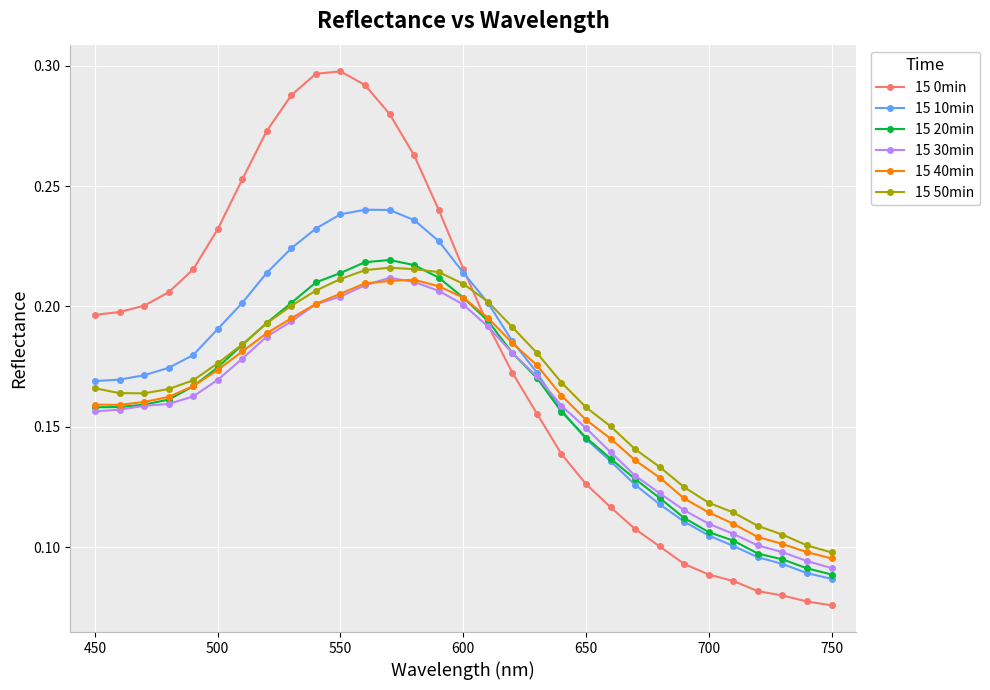

True or false: 15 40min and 15 0min intersect in this chart.

True